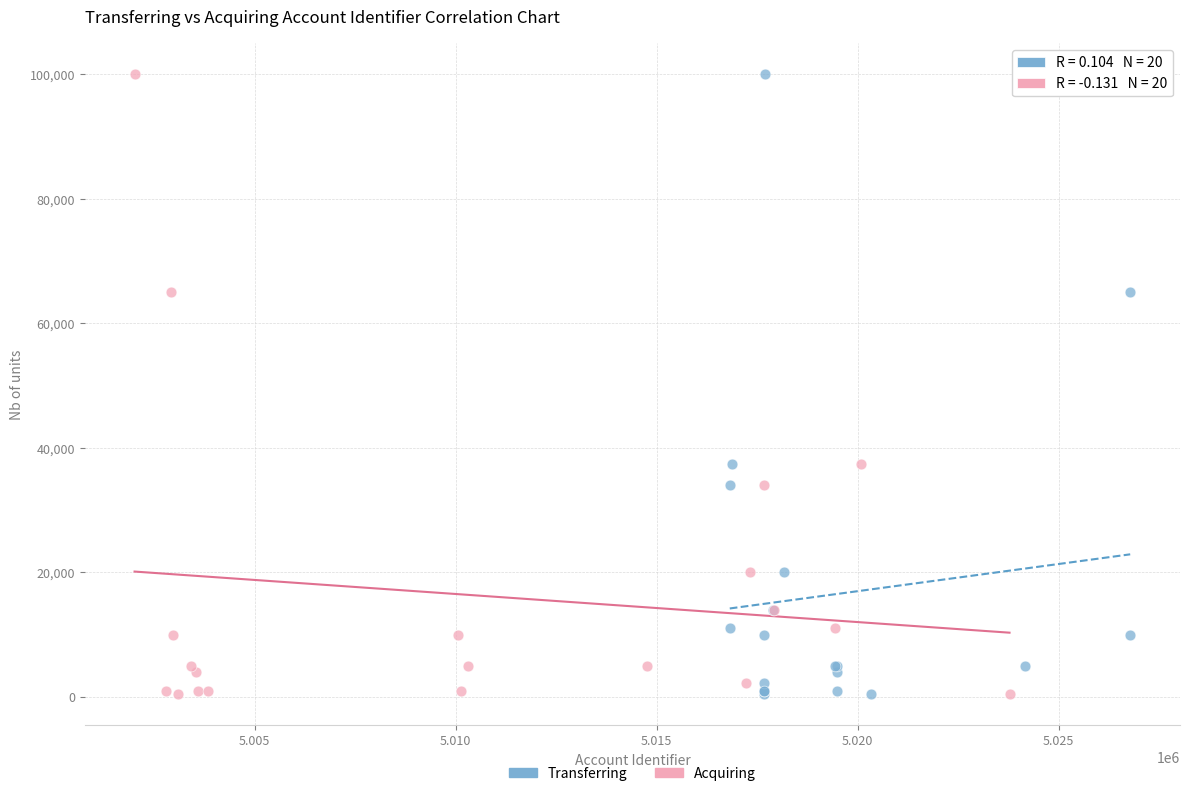

What are all the series names shown in the legend?

Transferring, Acquiring